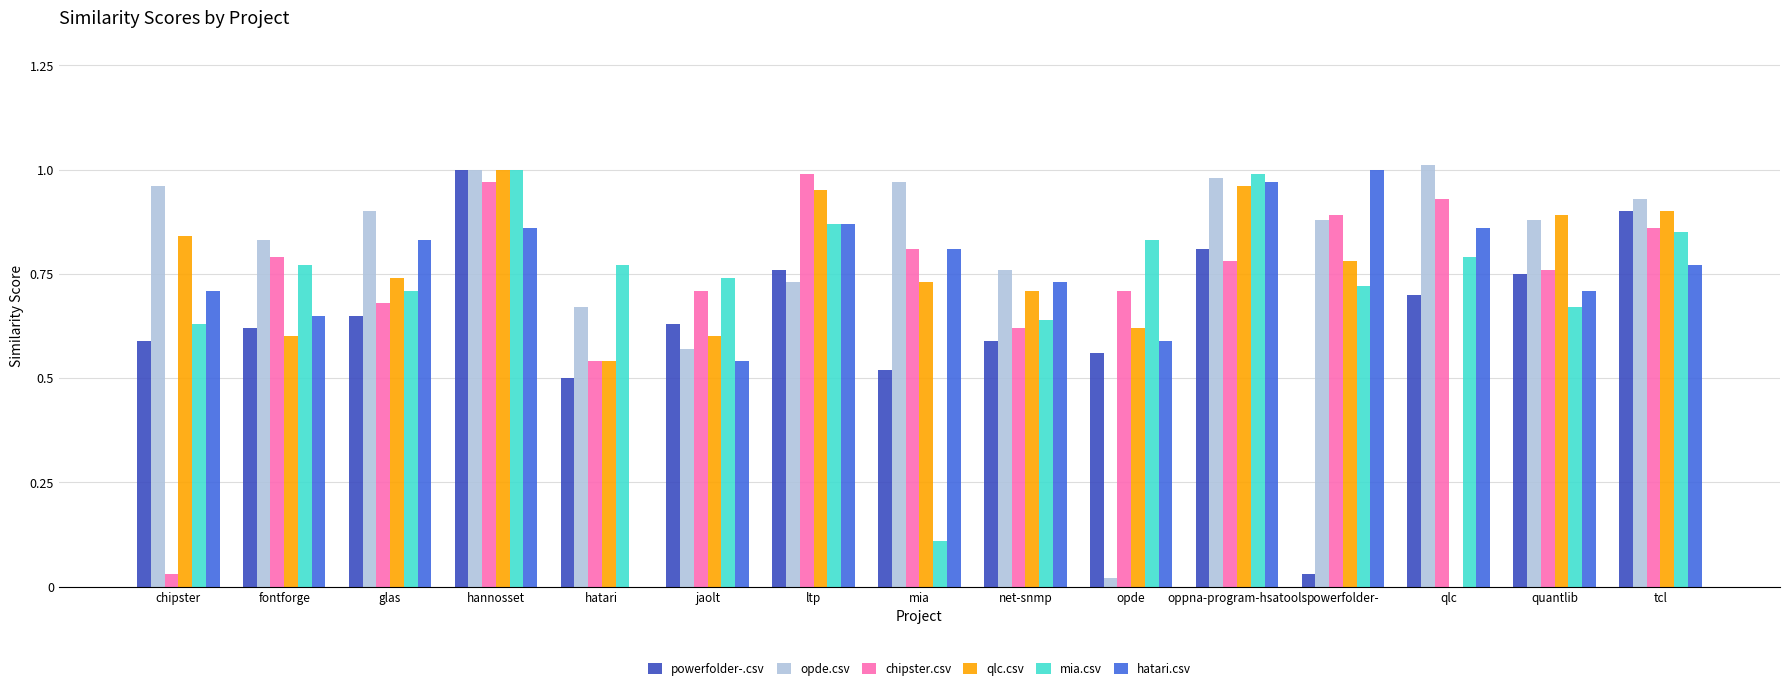

Is the value of hatari.csv at hatari greater than the value of powerfolder-.csv at glas?

No